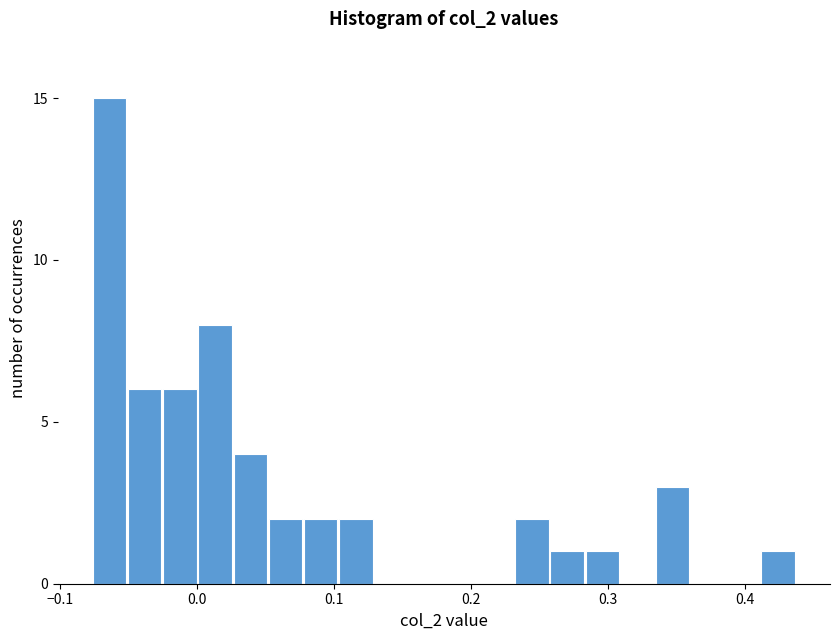

Around what value on the x-axis is the tallest bar? Give the approximate position of its centre, as read against the axis.

-0.06